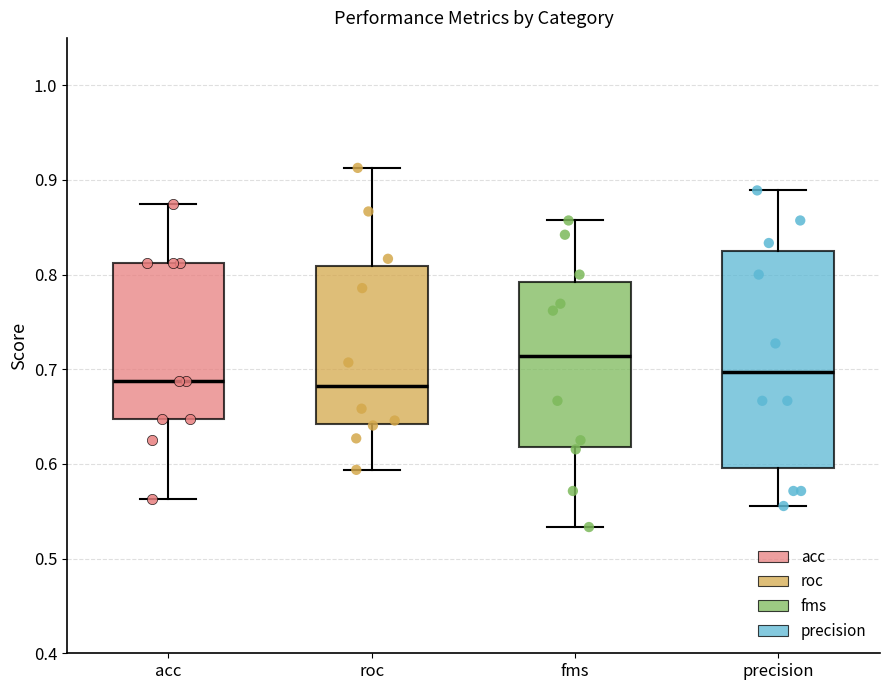

Reading left to right, transcribe this box plot: for each box, give where its median line is, the range the box spans, and where its two whiskers end, as read against the y-axis. The values are not printed on the chart, so give them approximately, as read against the axis.

acc: median 0.69, box 0.65 to 0.81, whiskers 0.56 to 0.88
roc: median 0.68, box 0.64 to 0.81, whiskers 0.59 to 0.91
fms: median 0.71, box 0.62 to 0.79, whiskers 0.53 to 0.86
precision: median 0.70, box 0.60 to 0.83, whiskers 0.56 to 0.89